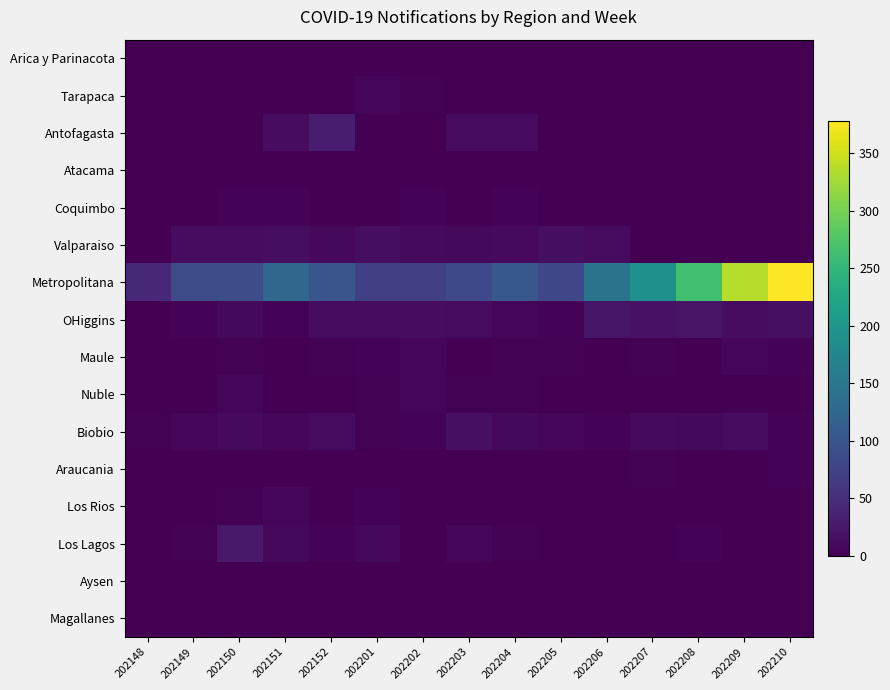

At how many categories does at least one series exceed 53?

14